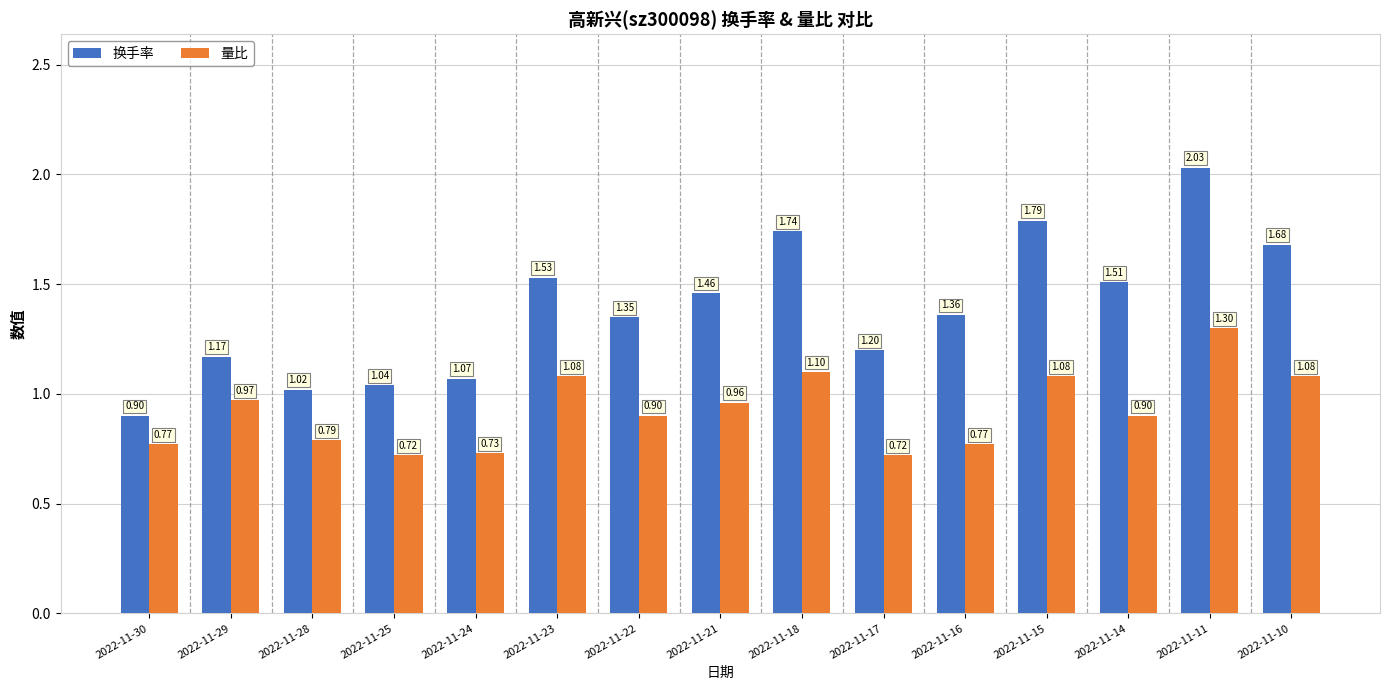

What is the average value of the 量比 series?

0.9